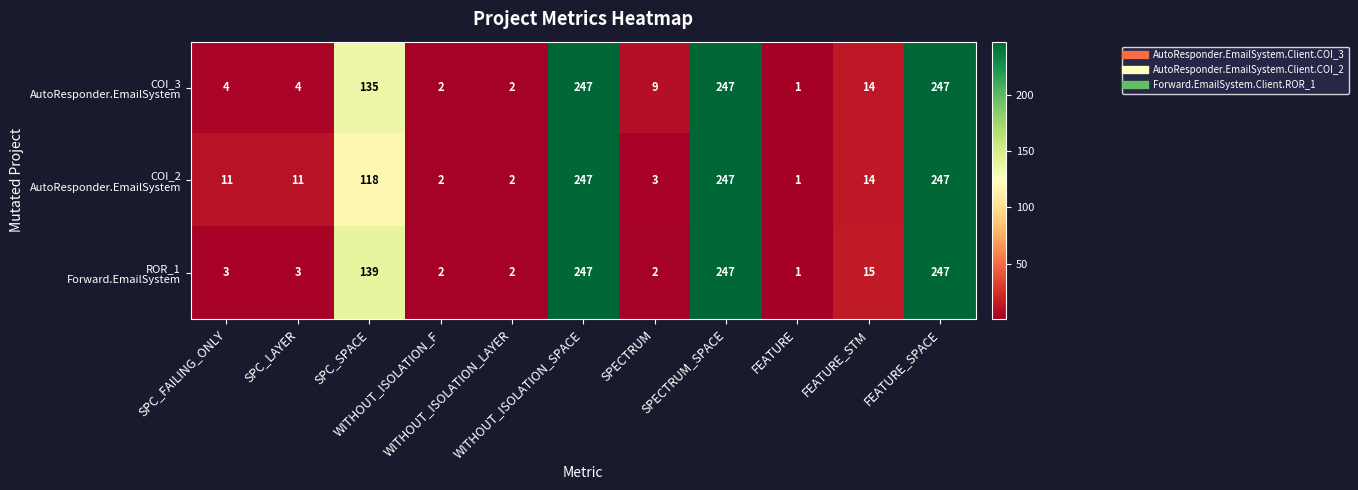

What is the greatest value displayed?

247